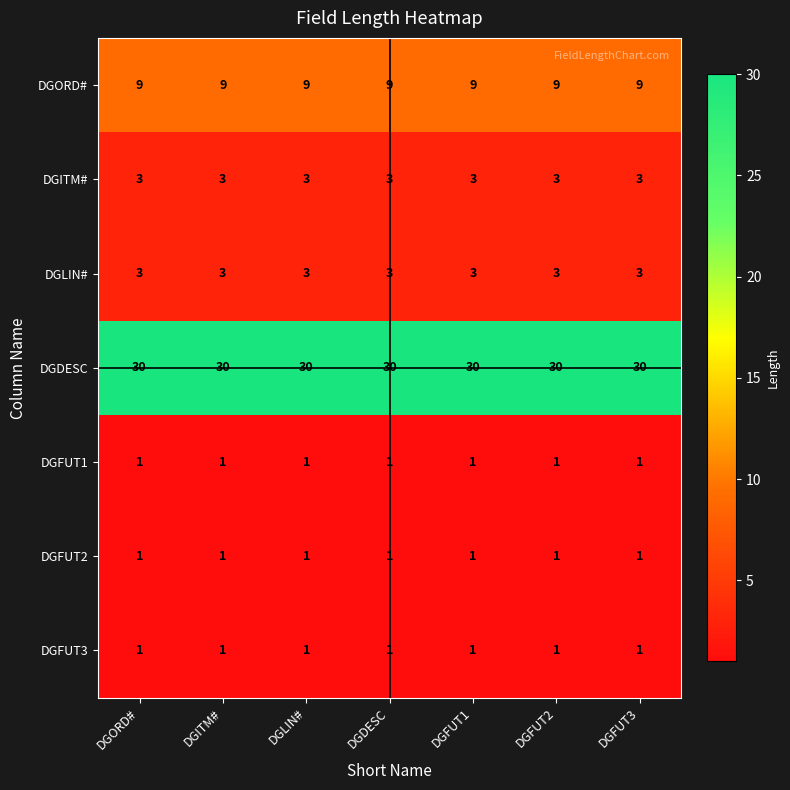

How many distinct data groups are displayed?

7